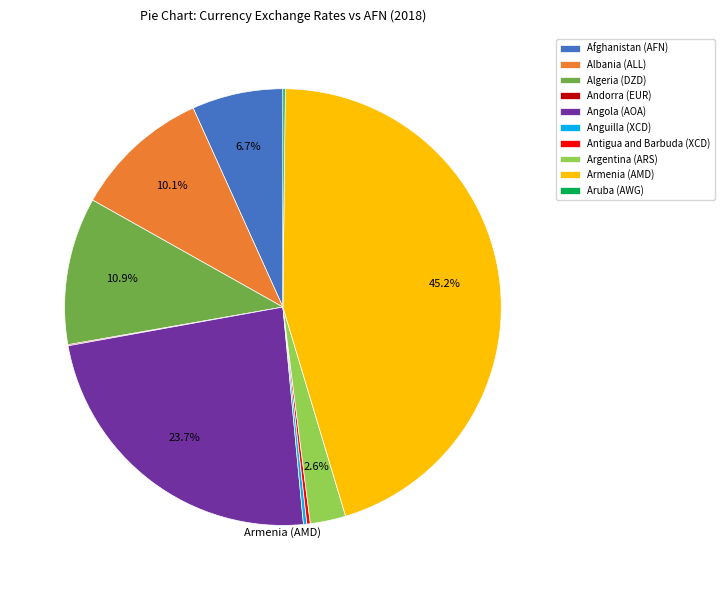

How much of the chart is everything except Albania (ALL)?

89.9%